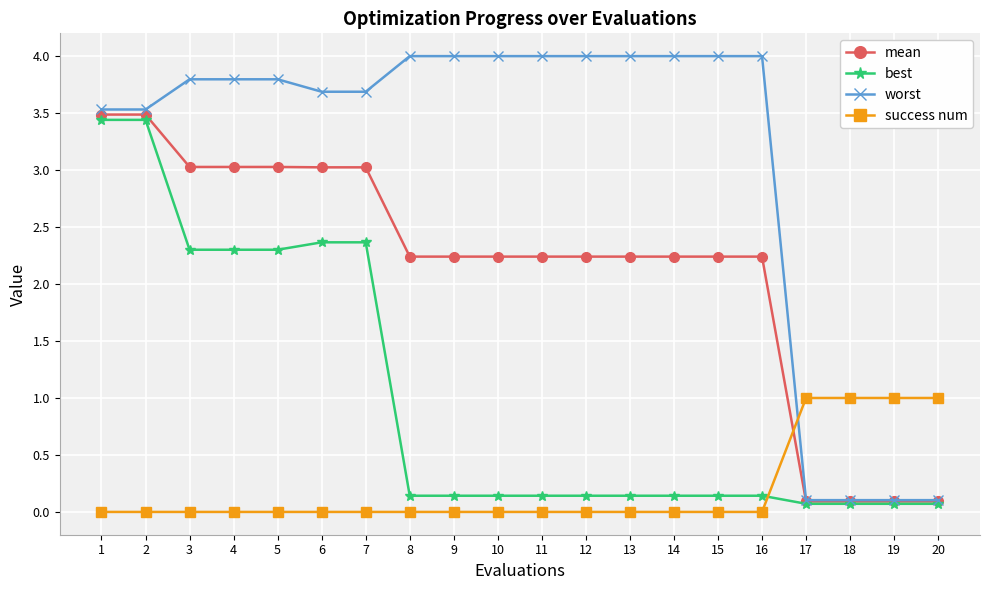

What are all the series names shown in the legend?

mean, best, worst, success num